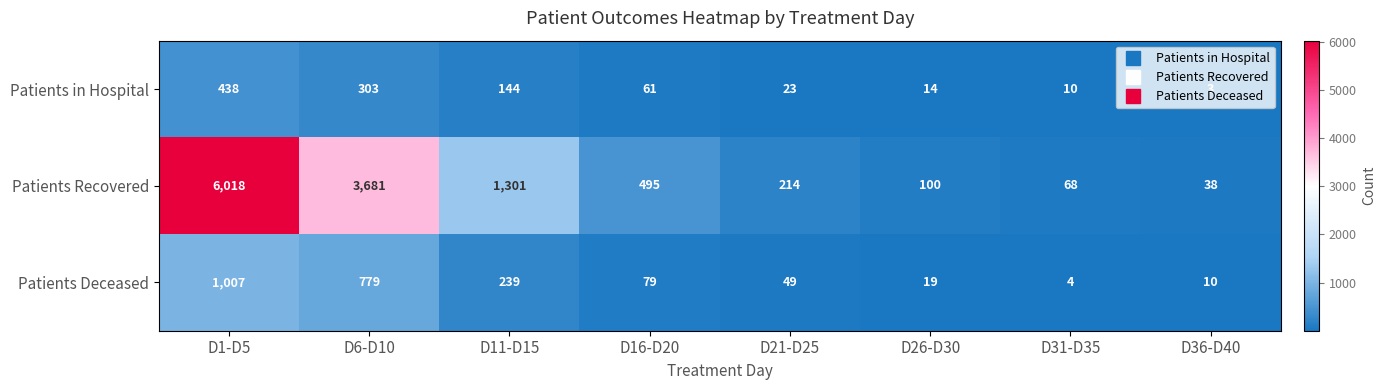

What is the difference between the Patients Deceased values at D26-D30 and D16-D20?

60